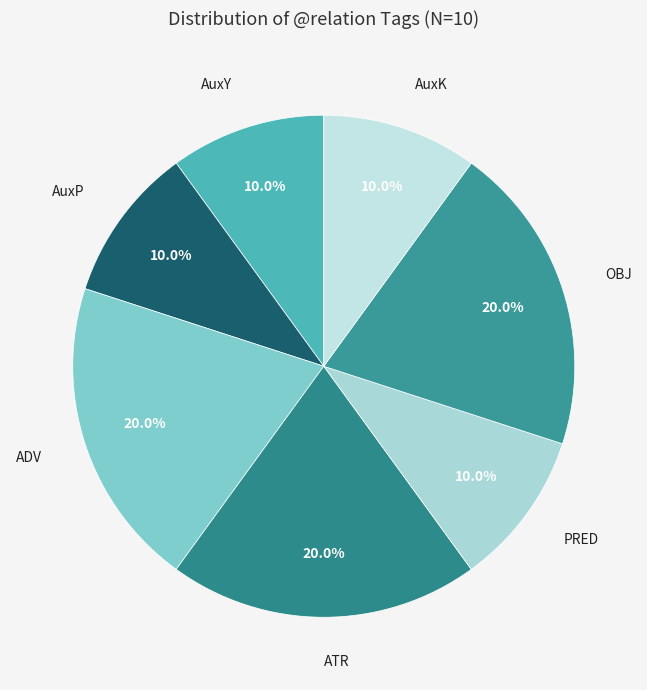

How much of the chart is everything except PRED?

90.0%